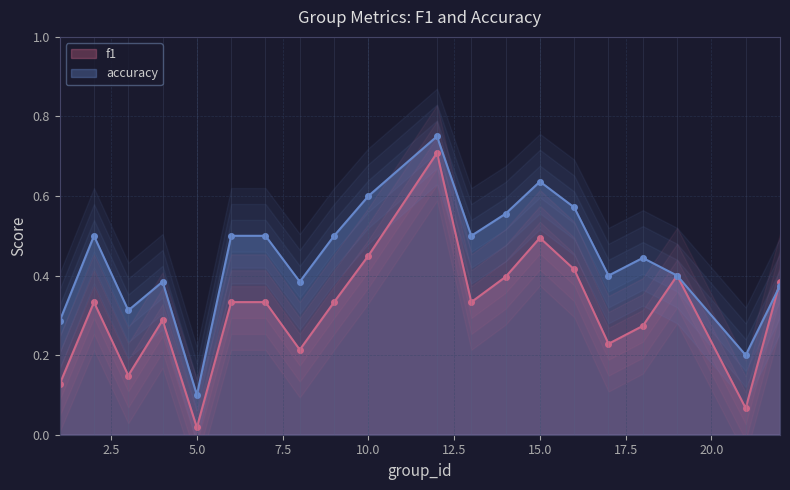

What is the value of the accuracy point at the 7th from the left?

0.5